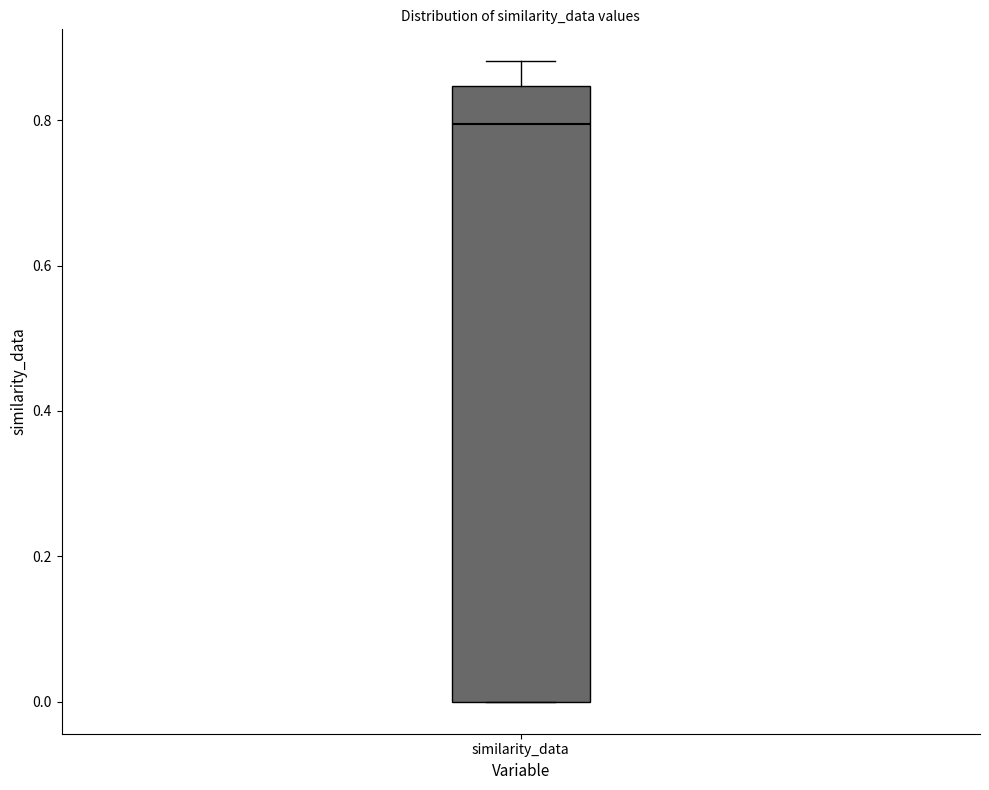

Read this box plot against the y-axis: the position of the median line, the range covered by the box, and the ends of both whiskers. The values are not printed on the chart, so give them approximately, as read against the axis.

median 0.80, box 0.00 to 0.84, whiskers 0.00 to 0.88